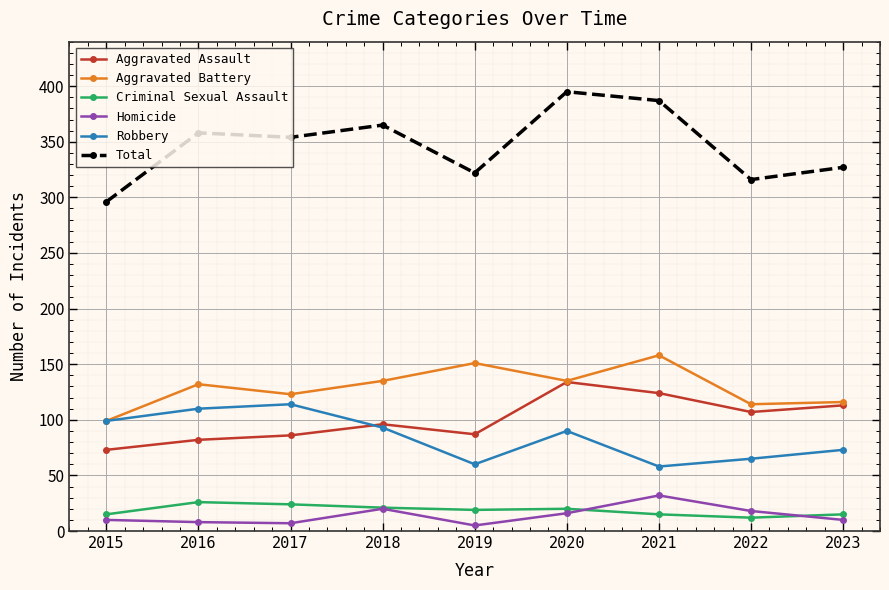

Does the chart have visible grid lines?

Yes